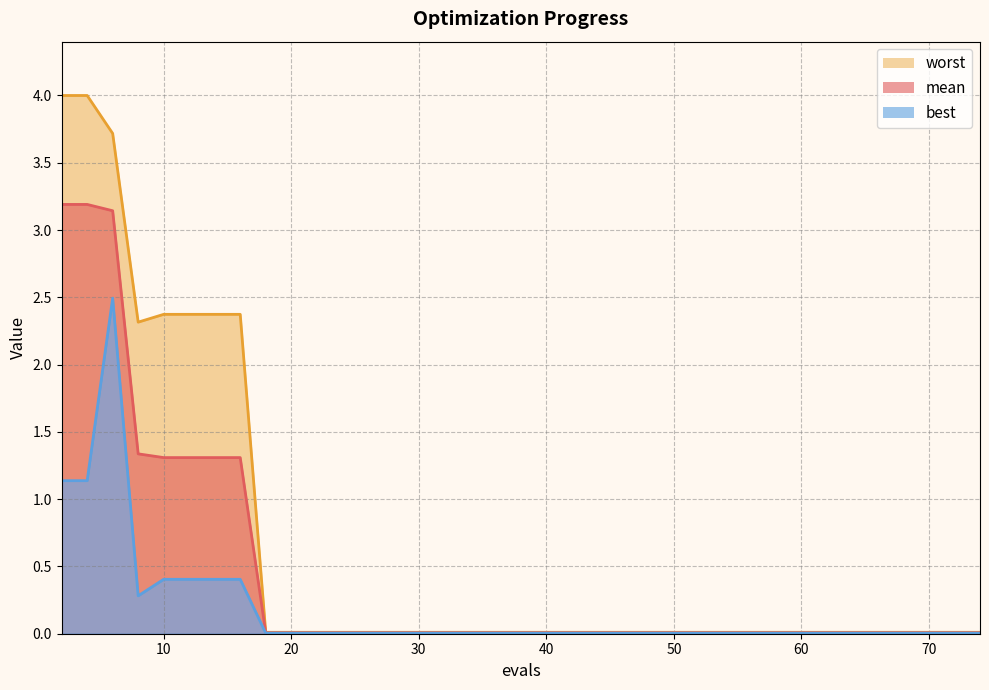

Rank the series by their average value, from highest to lowest.

worst, mean, best